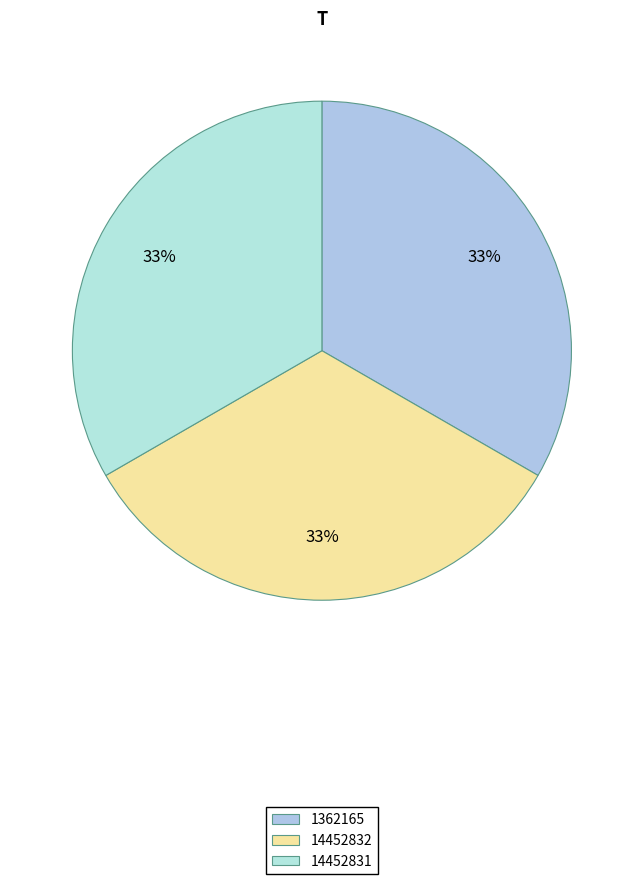

Rank the categories by value from lowest to highest.

1362165, 14452832, 14452831